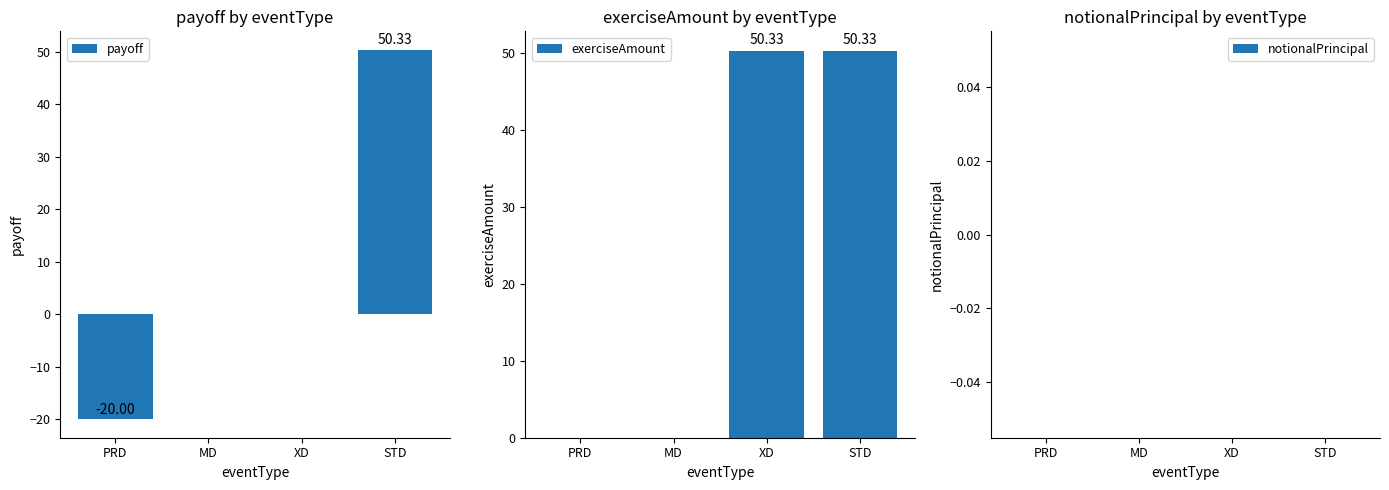

What value does the payoff series have at STD?

50.3